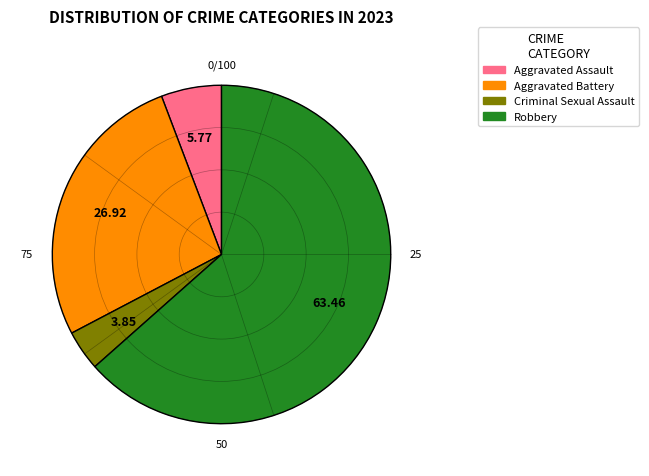

Does any single category account for the majority?

Yes